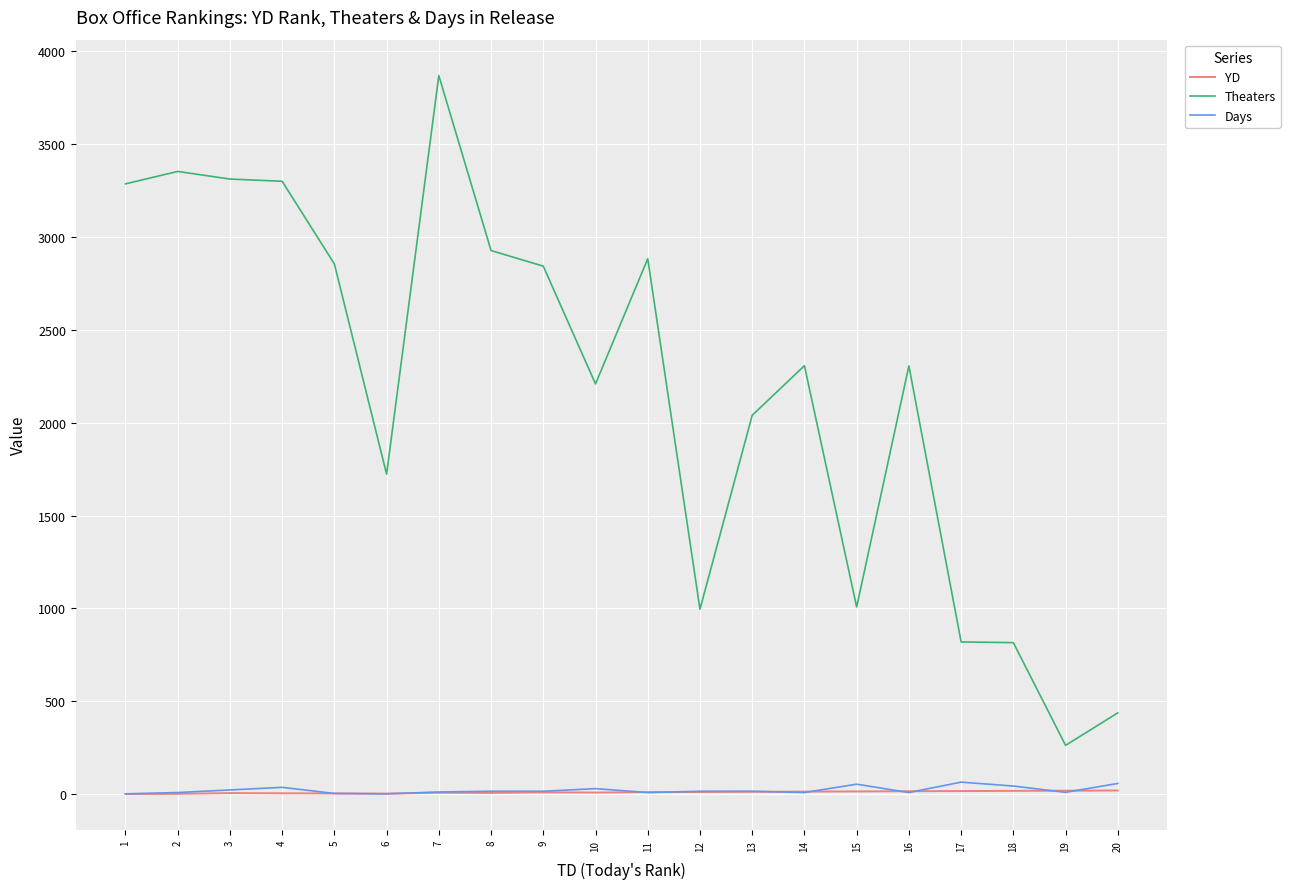

The value of Theaters at 9 is 2843. True or false?

True